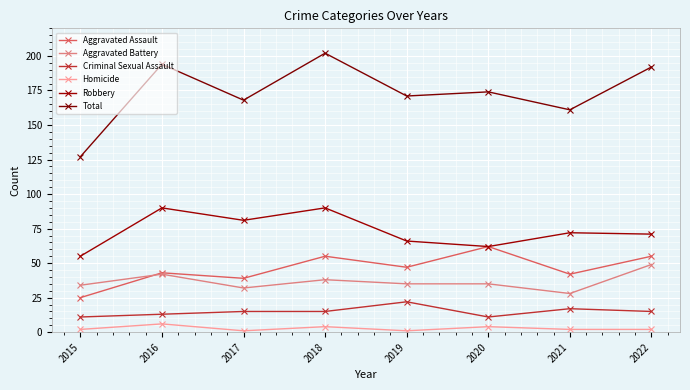

What is the sum of the Homicide values at 2019 and 2017?

2